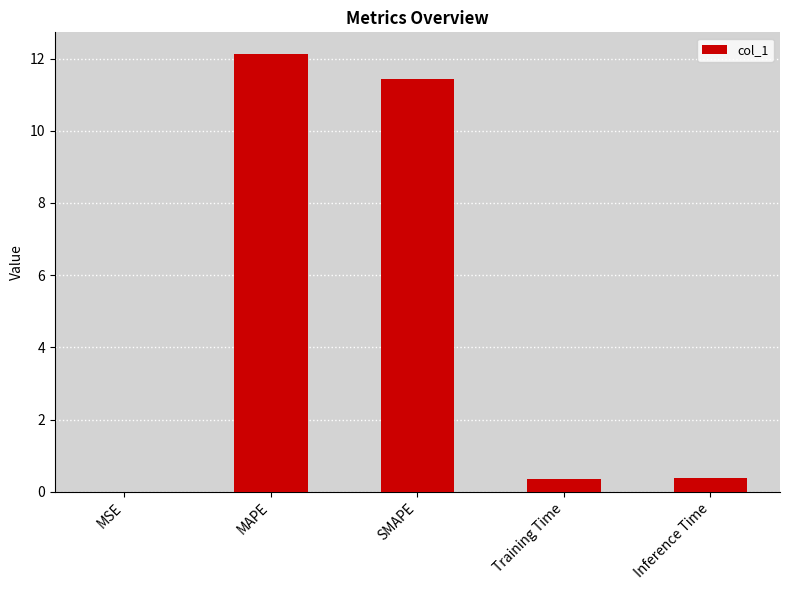

True or false: the data shows 3.7 at MAPE.

False